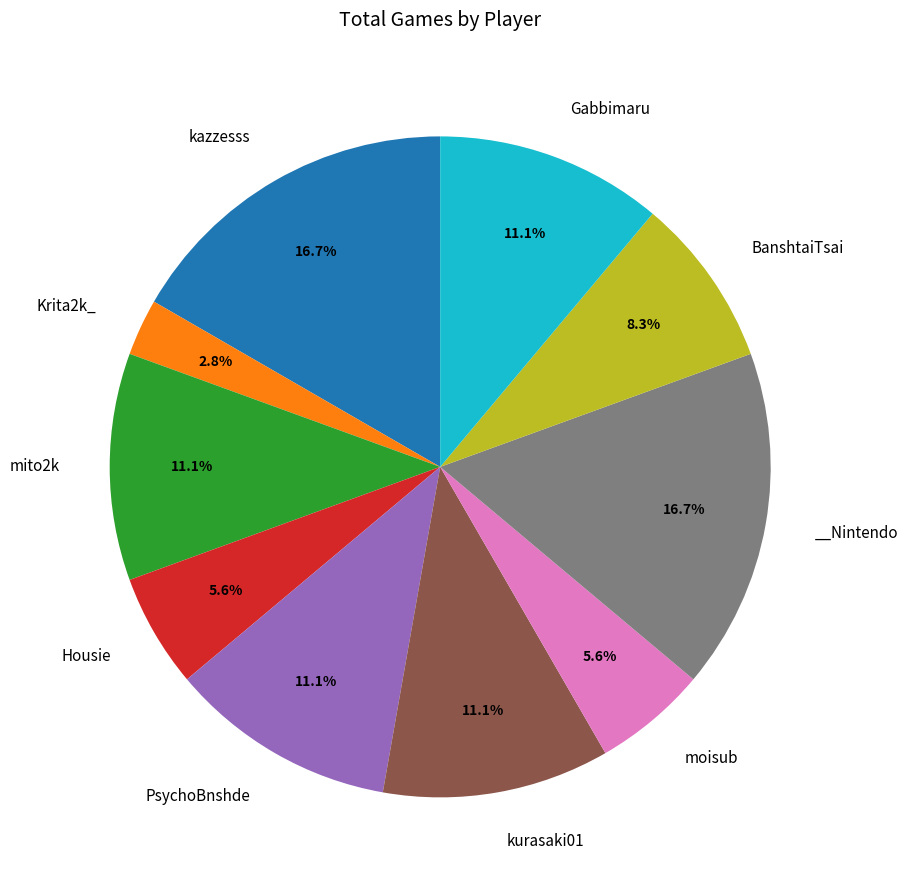

Is there any slice that represents more than half of the pie?

No